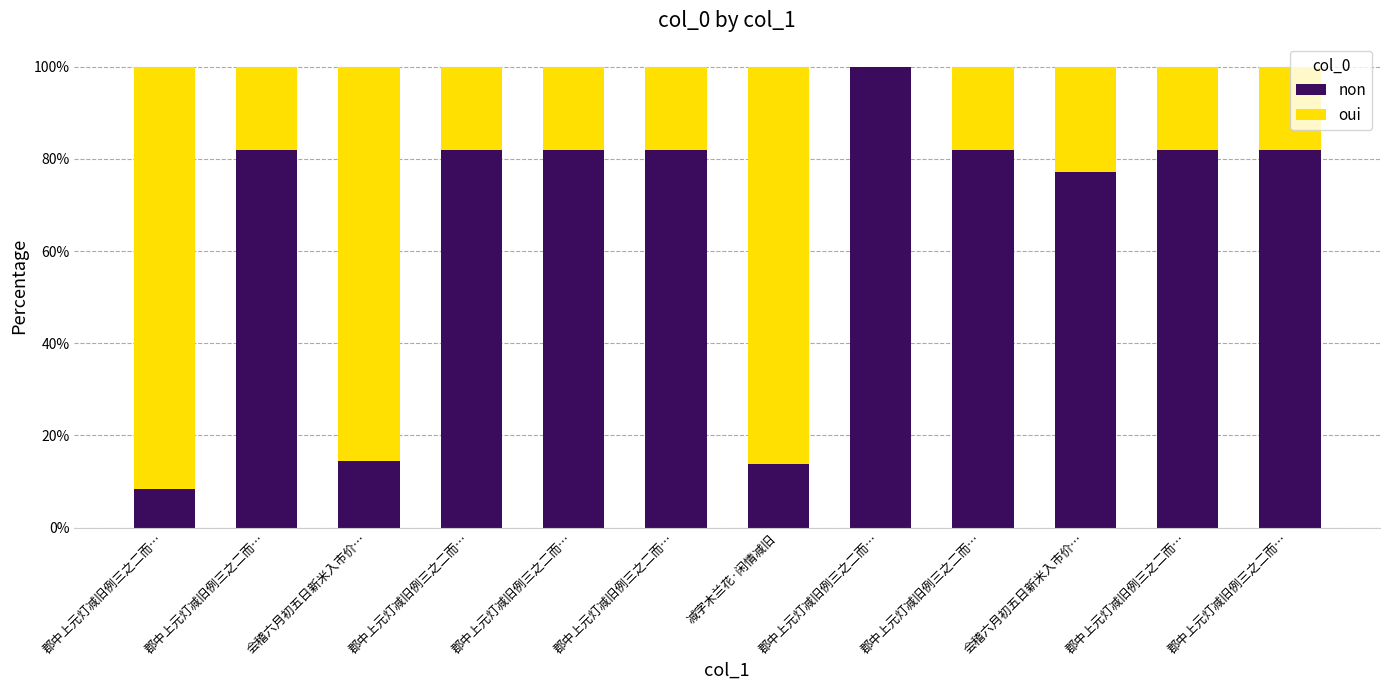

What is the total value across all series at 会稽六月初五日新米入市价…?

100.0